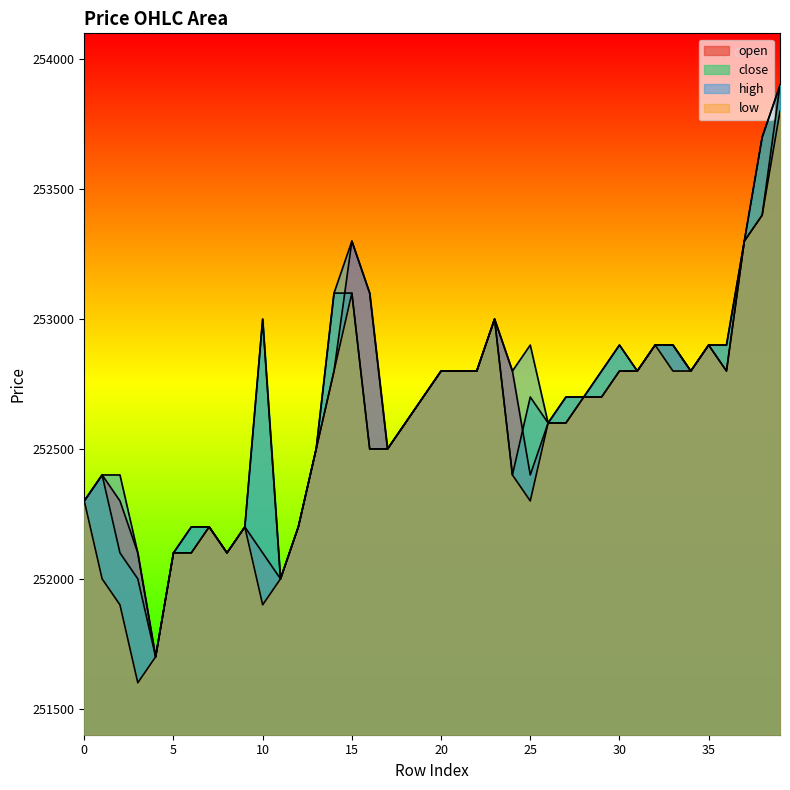

List the series in order of their peak value, highest first.

open, close, high, low